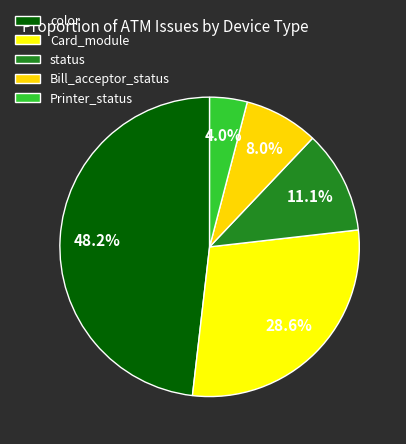

Is the sum of status and Printer_status greater than half?

No